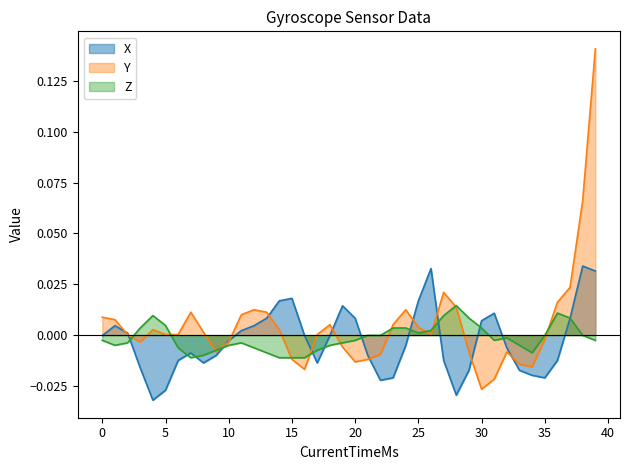

Which series ends up on top after the final intersection of X and Z?

X